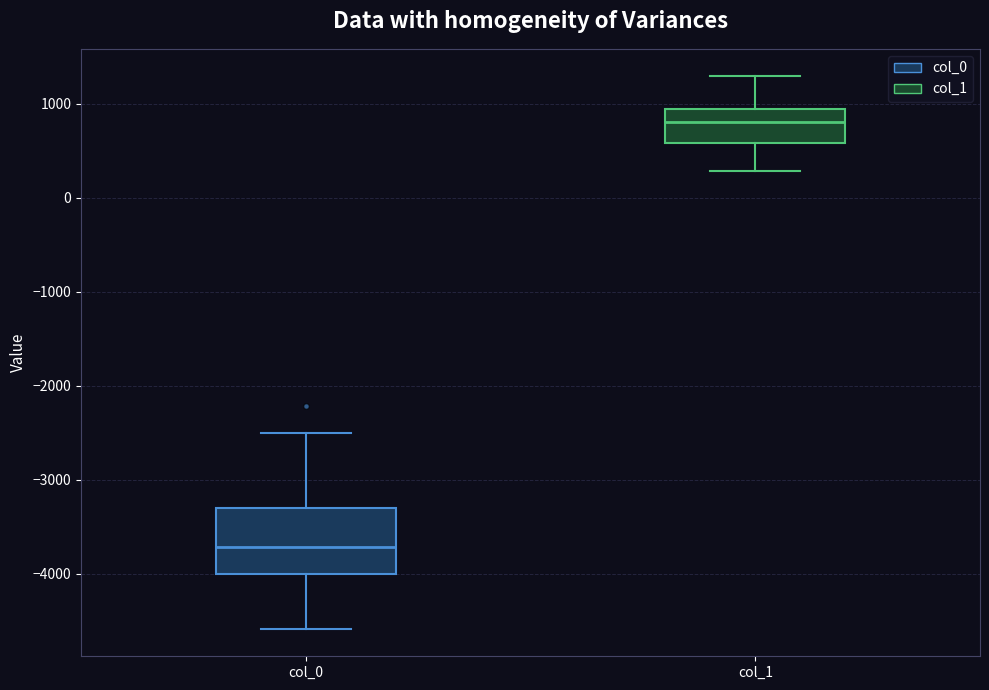

Reading left to right, read every box against the y-axis: the position of its median line, the range the box covers, and the ends of its whiskers. The values are not printed on the chart, so give them approximately, as read against the axis.

col_0: median -3700, box -4000 to -3300, whiskers -4600 to -2500
col_1: median 800, box 600 to 900, whiskers 300 to 1300